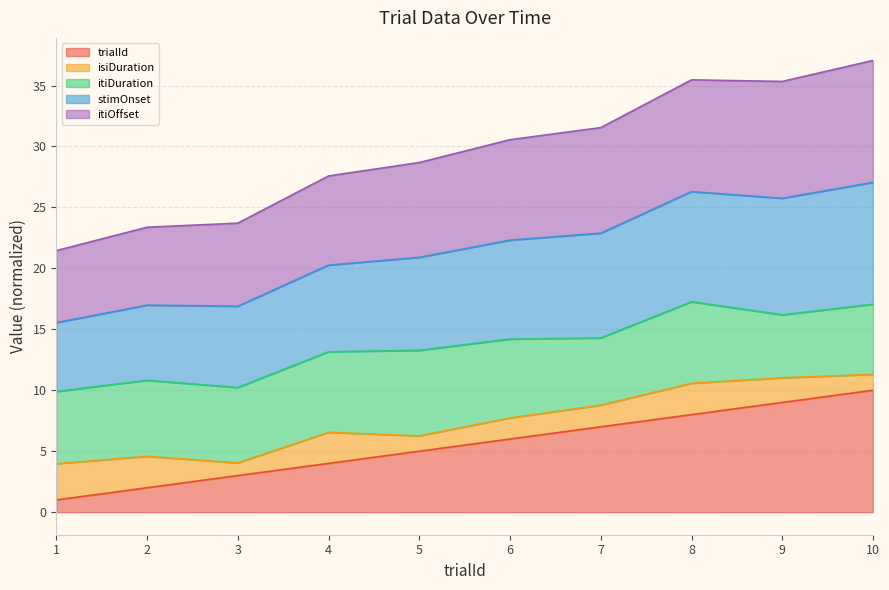

What is the total value across all series at 5?

28.7